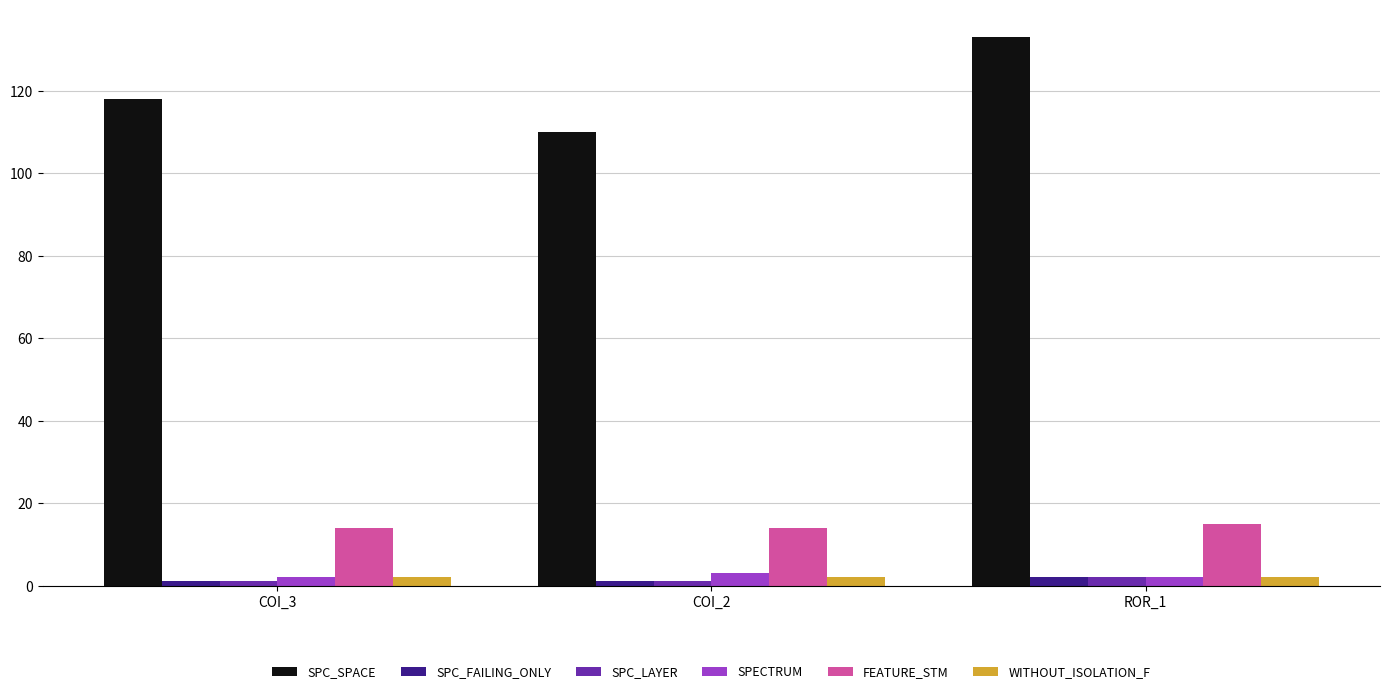

Which series has the largest range (max minus min)?

SPC_SPACE